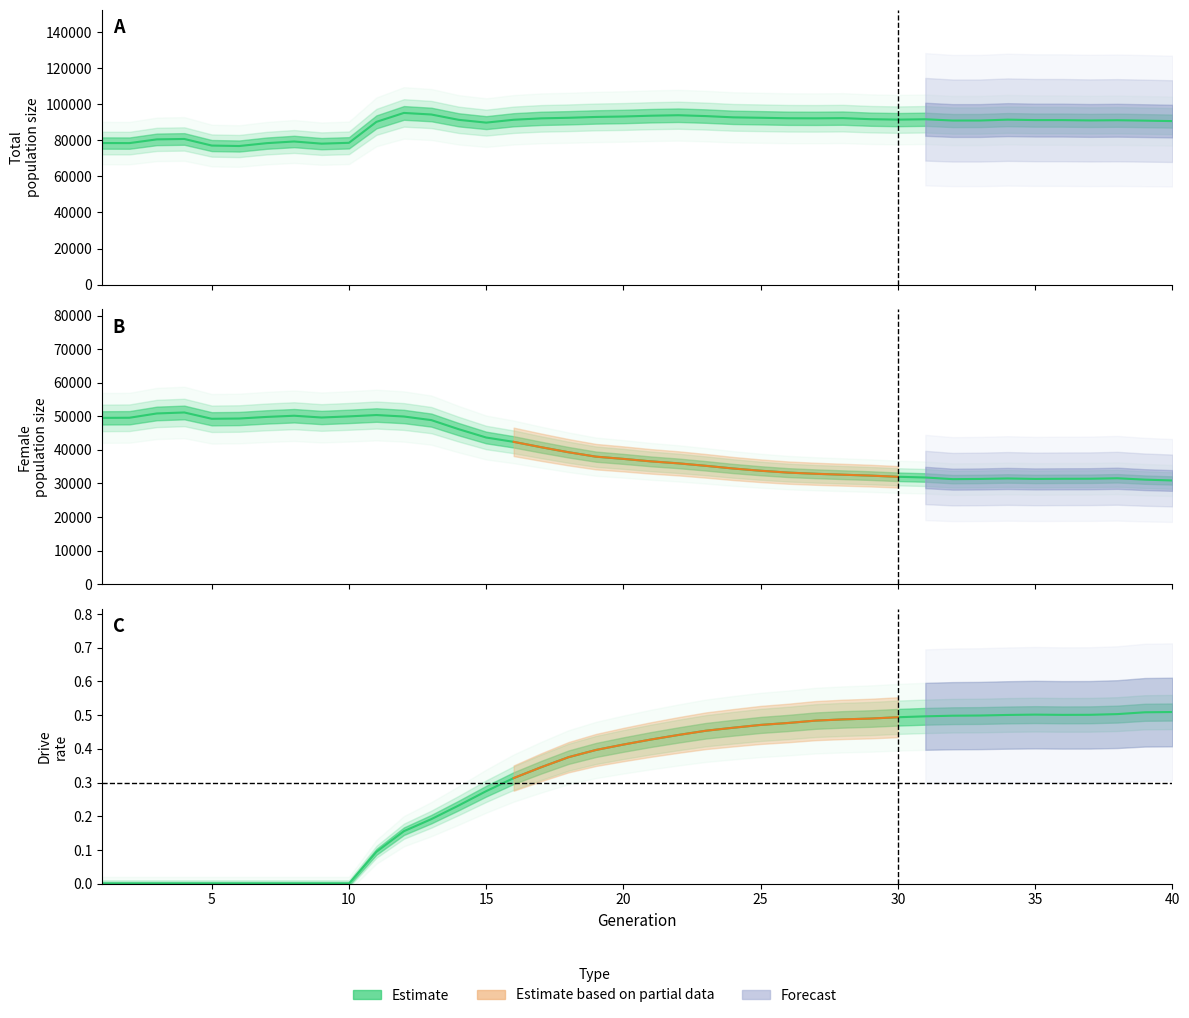

True or false: size has more than 1 interior local peaks.

True